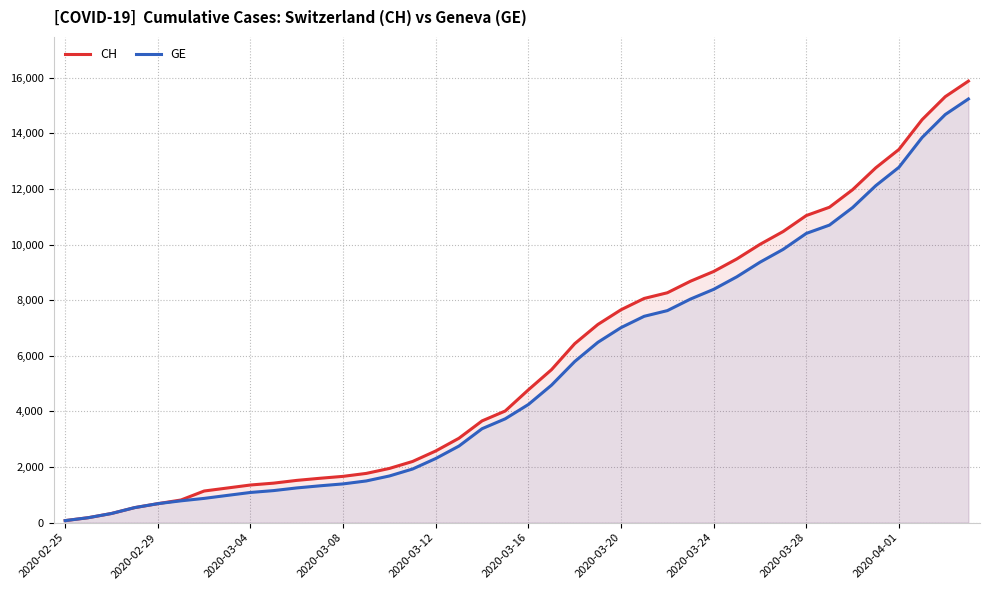

Rank the series by their maximum value, from highest to lowest.

CH, GE